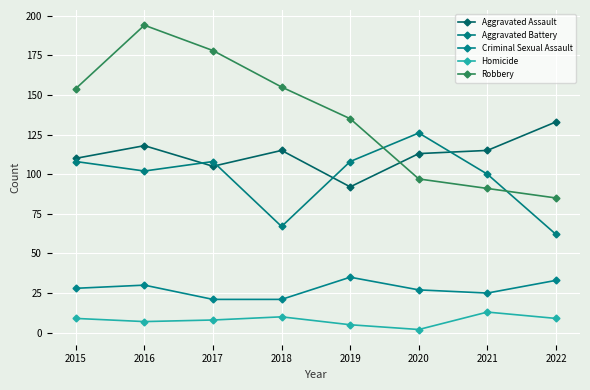

What is the total value across all series at 2021?

344